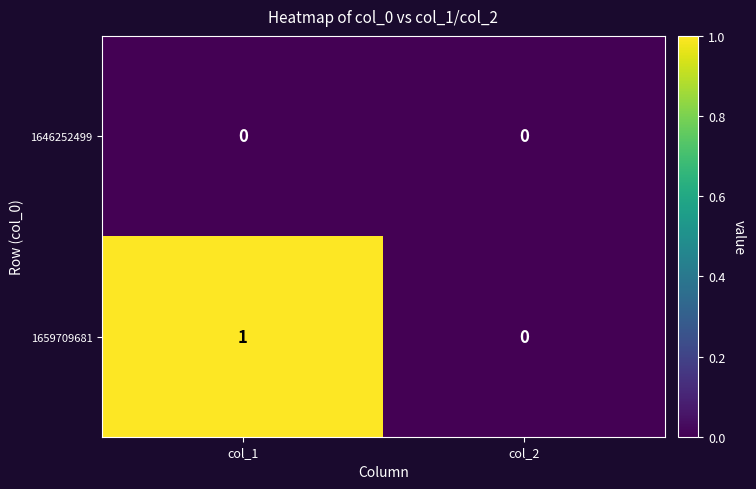

Which category has the highest value across all series?

col_1